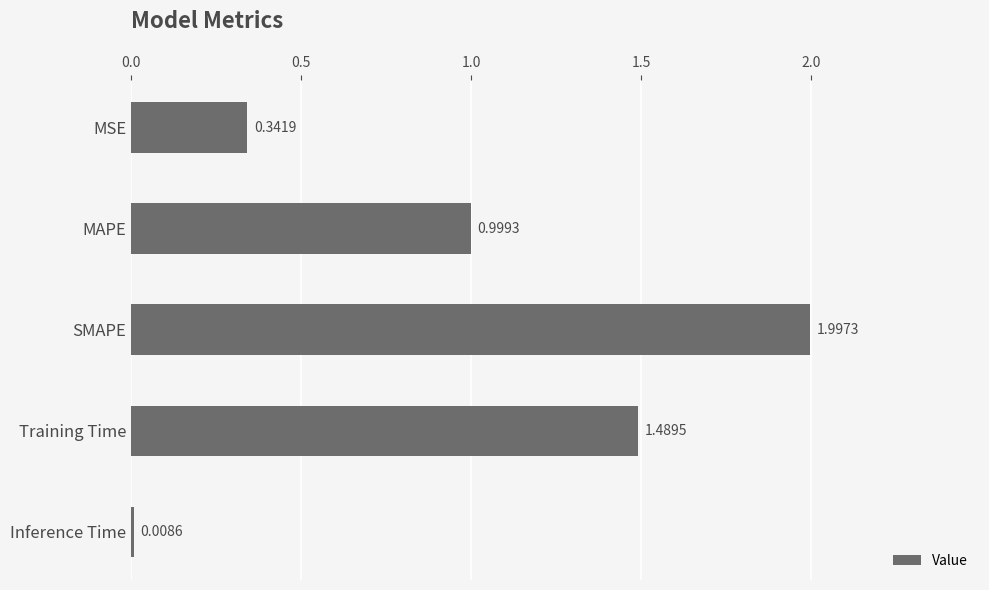

What is the ratio of the value at MAPE to the value at SMAPE?

0.5